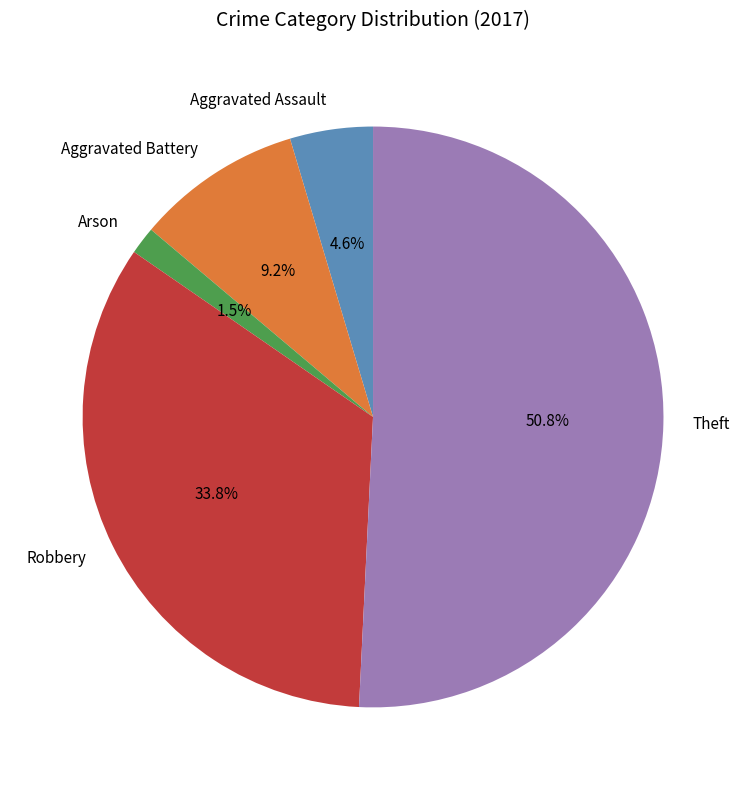

What percentage is the Aggravated Assault slice, to the nearest percent?

5%